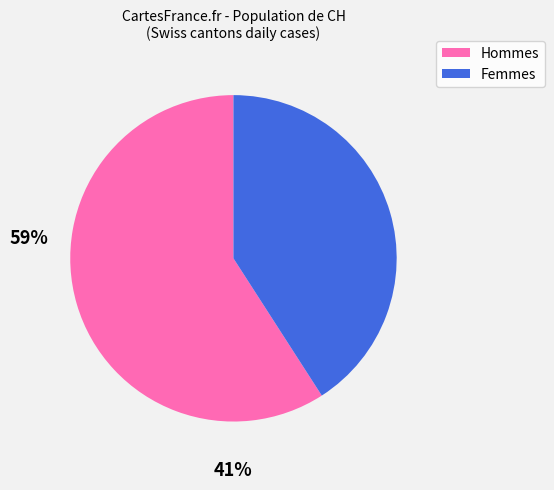

What is the ratio of the value at Femmes to the value at Hommes?

0.7